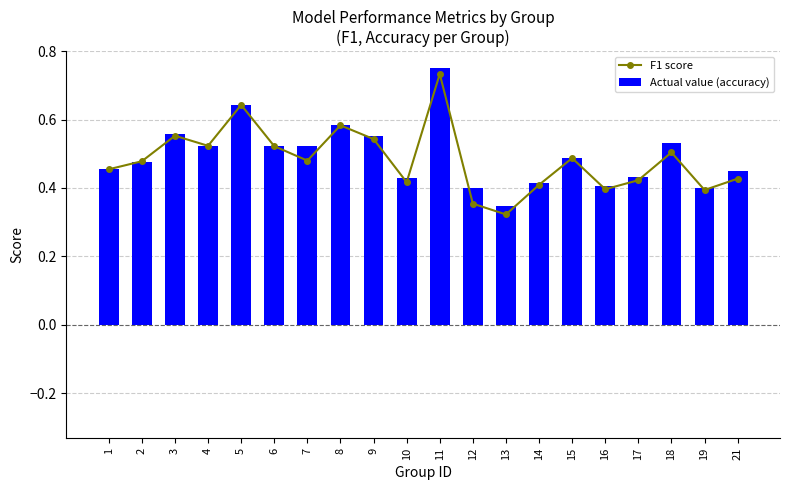

The value of F1 score at 21 is 0.2. True or false?

False